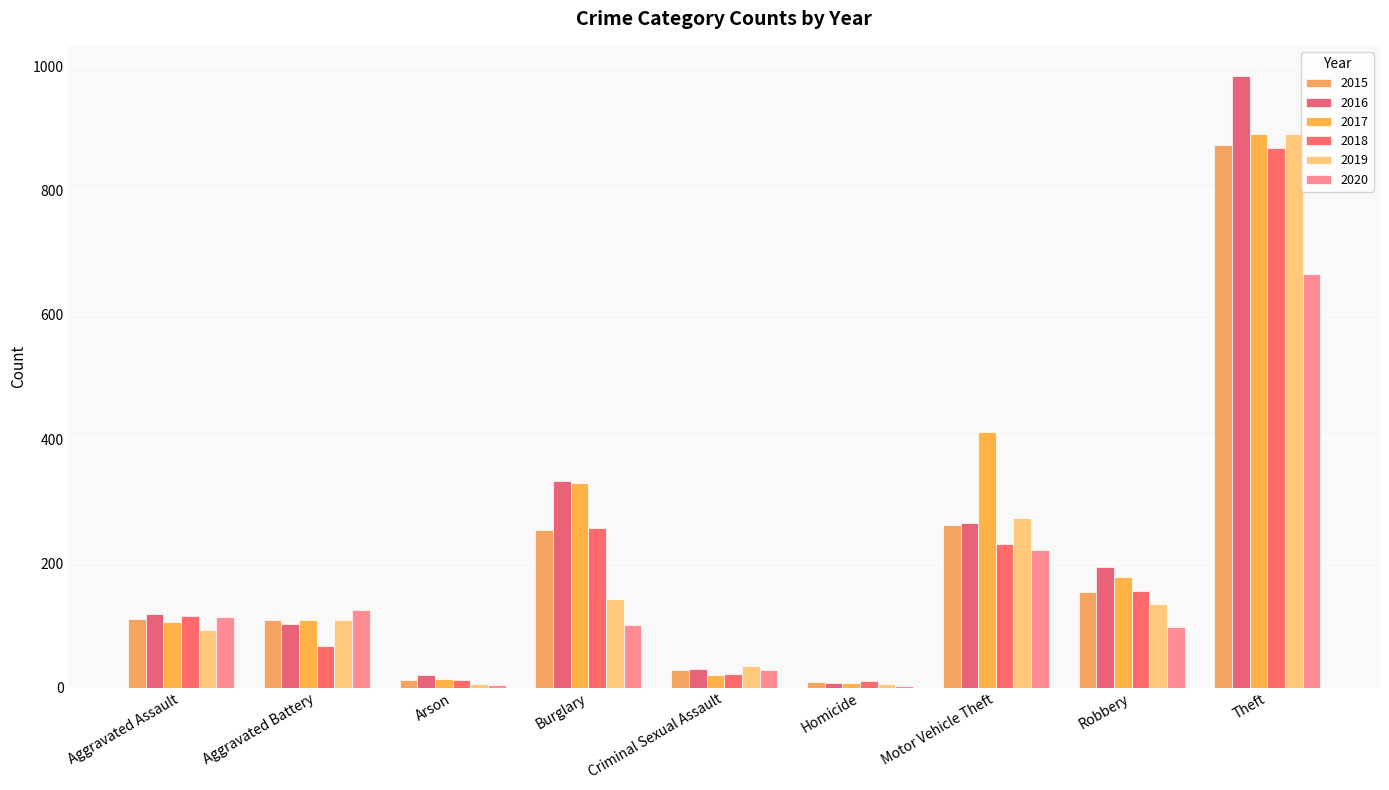

How many distinct data groups are displayed?

6